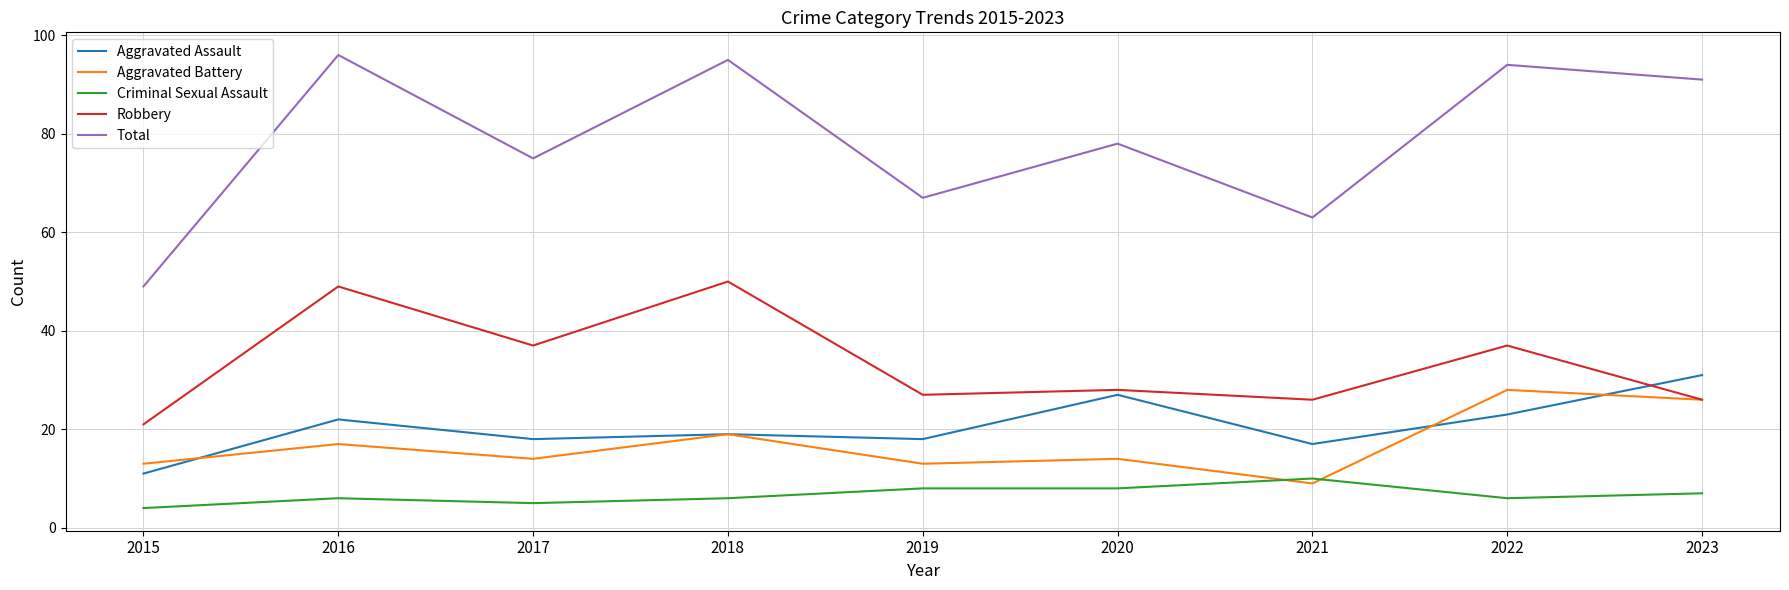

What is the difference between the maximum and second lowest values in the Total series?

33